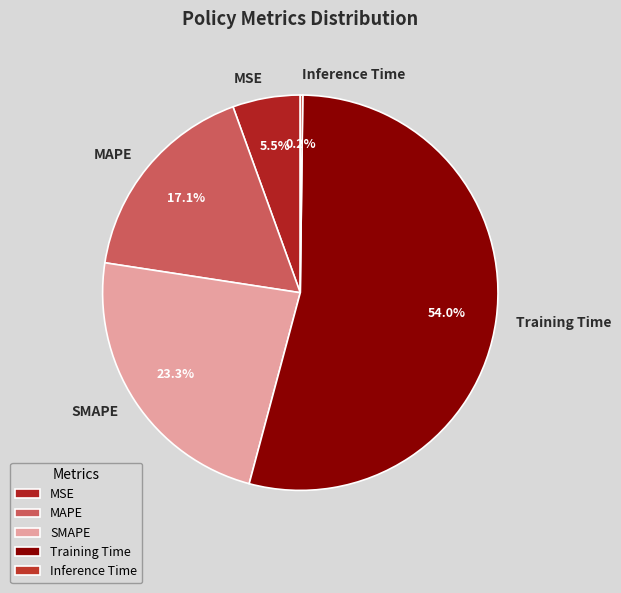

What is the largest slice in the pie chart?

Training Time